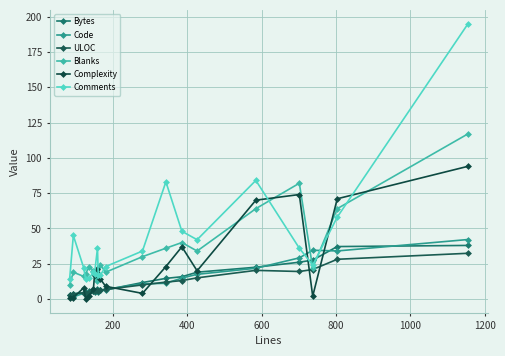

What is the maximum value for Code?

42.2